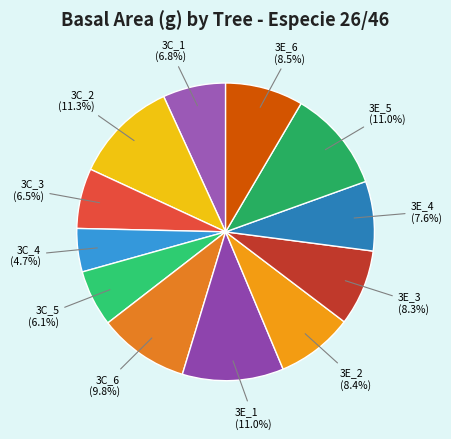

What portion of the pie excludes 3C_5?

93.9%